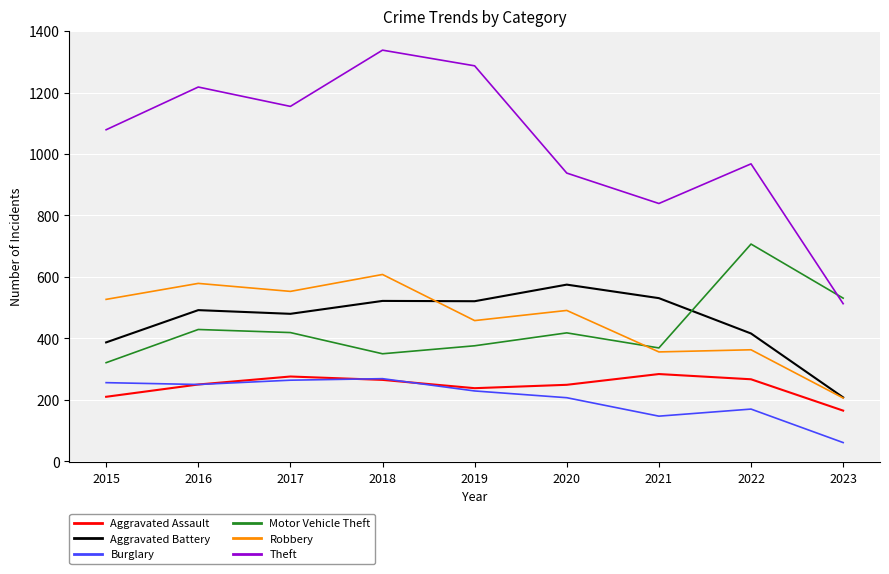

True or false: Motor Vehicle Theft has a value of 707 at 2022.

True